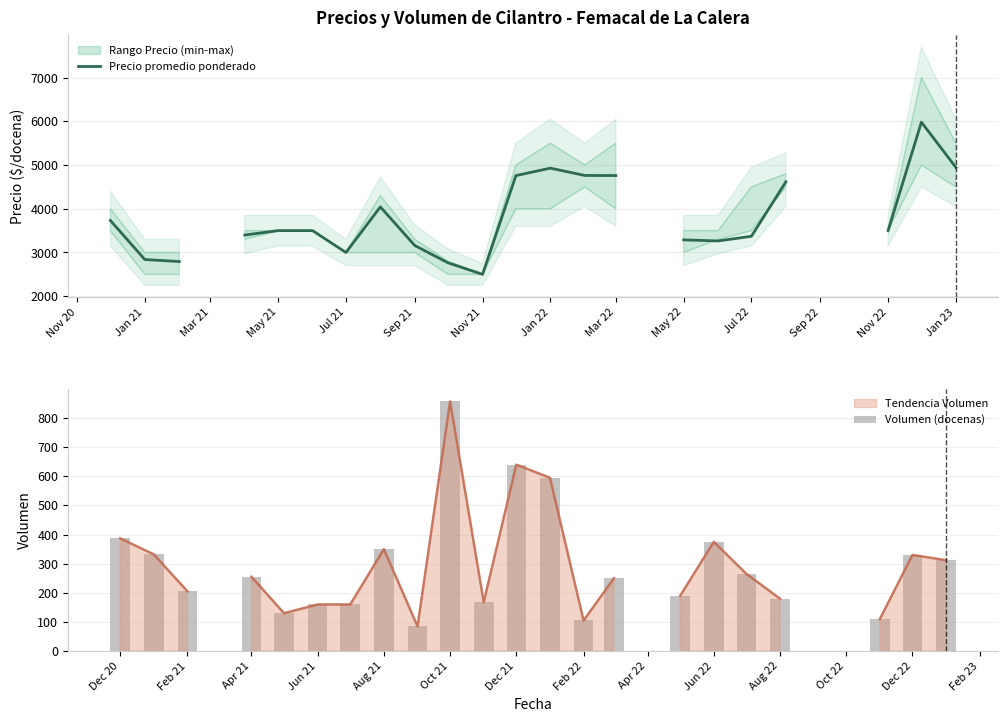

Does the chart contain any negative values?

No